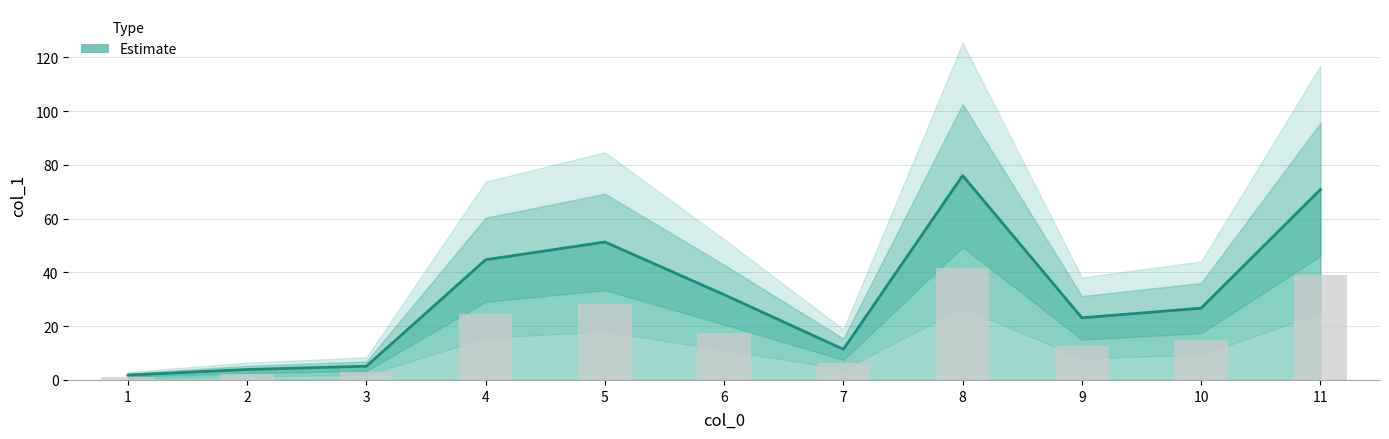

Read the value at 7.

11.4